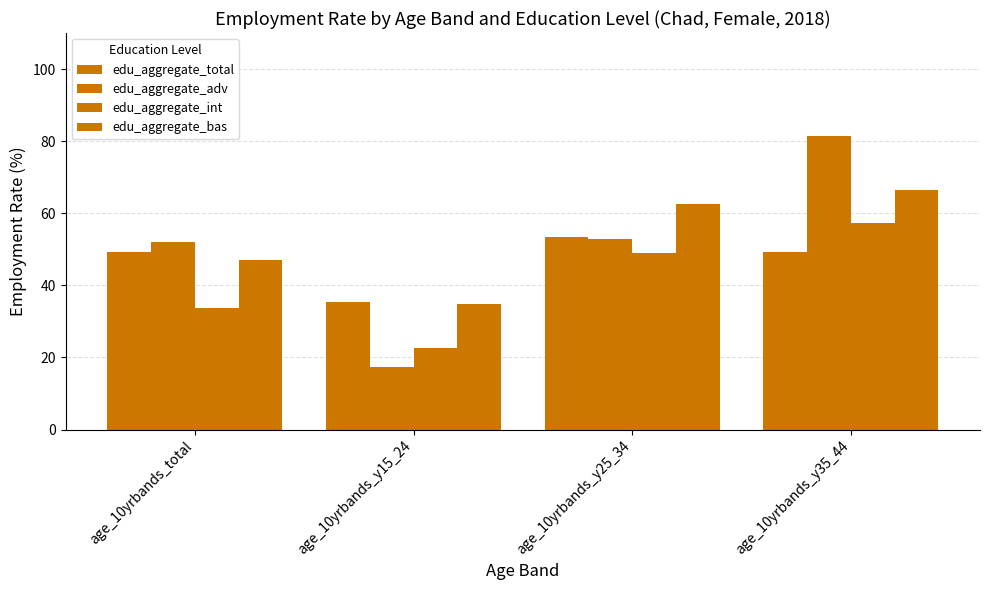

At how many categories does at least one series exceed 37?

3